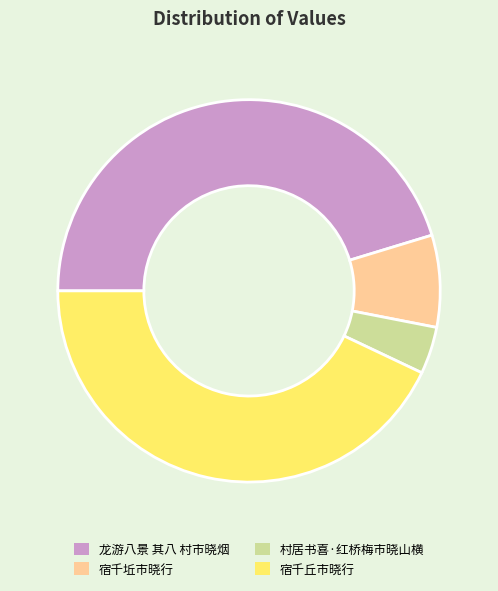

Rank the categories by value from highest to lowest.

龙游八景 其八 村市晓烟, 宿千丘市晓行, 宿千坵市晓行, 村居书喜·红桥梅市晓山横